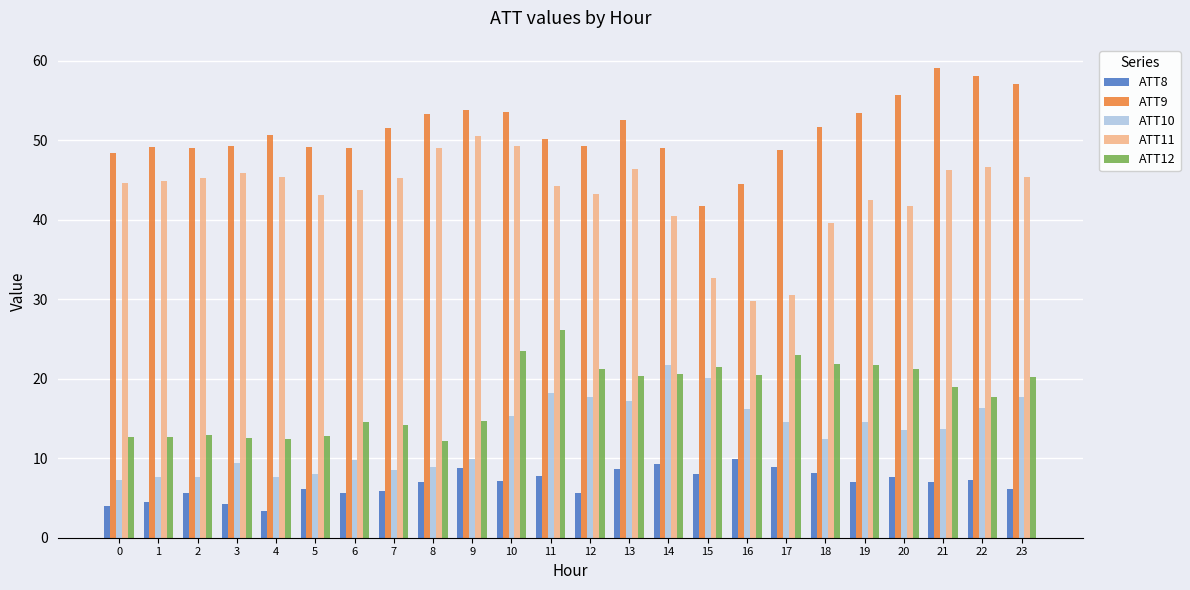

At which label does ATT11 reach its peak?

9